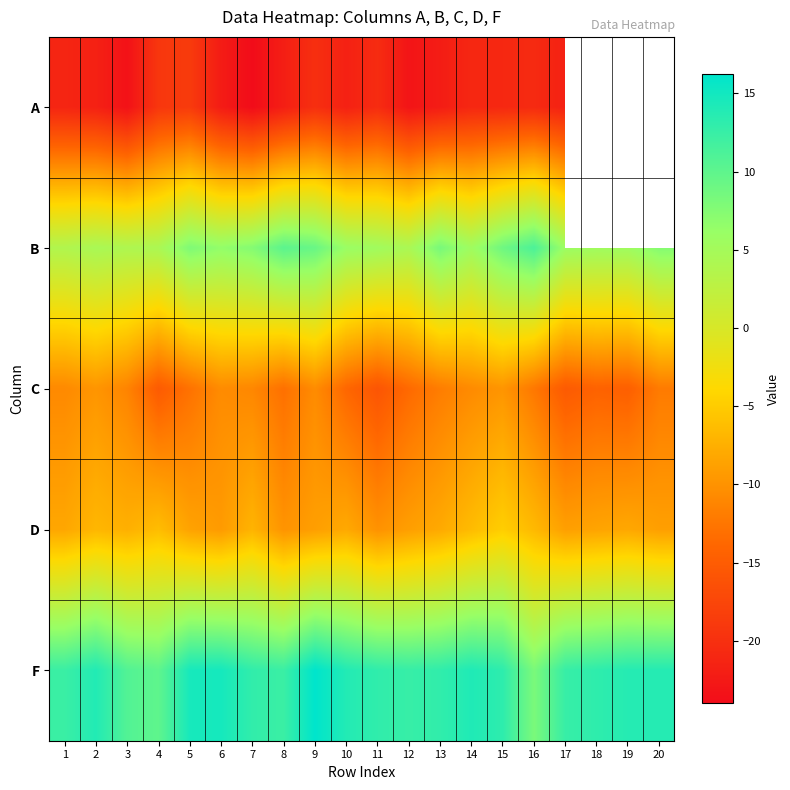

Where is A nearest to the value -21?

14